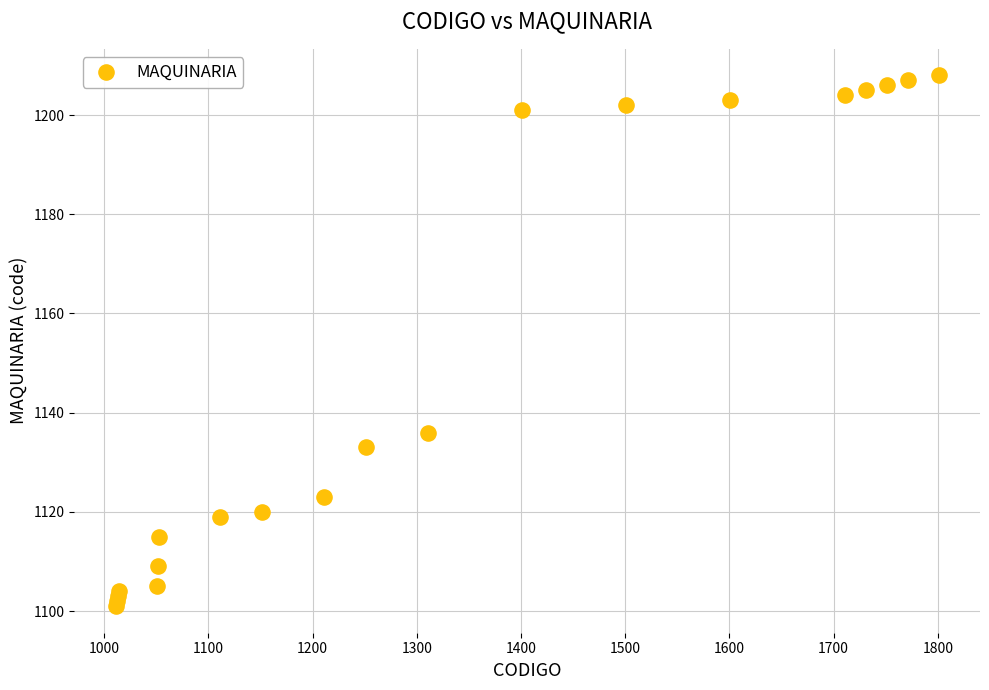

What Y value in the scatter plot is closest to 1154?

1136